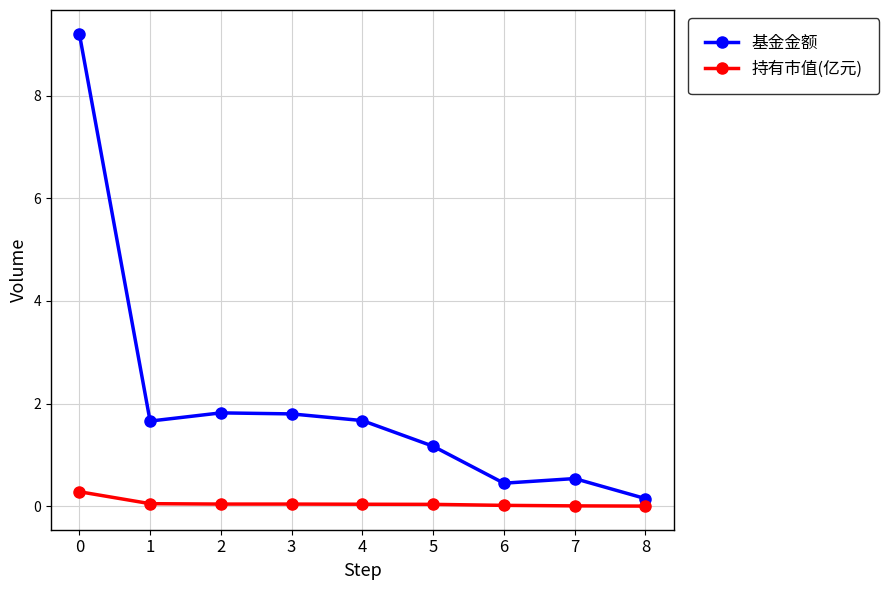

Which series has the widest spread of values?

基金金额